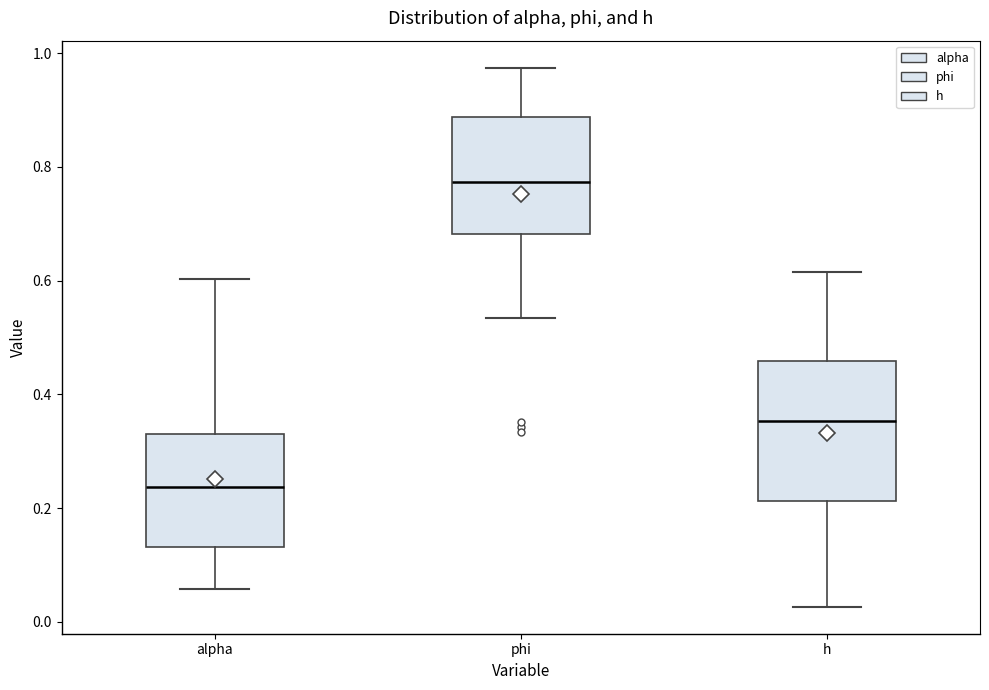

Where does the upper whisker of the box for alpha end on the y-axis? The values are not printed on the chart, so give them approximately, as read against the axis.

0.60